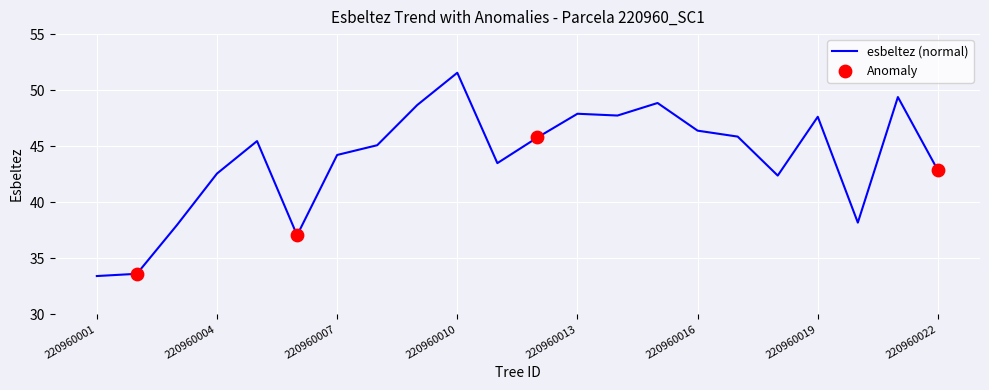

What is the smallest value displayed?

33.4